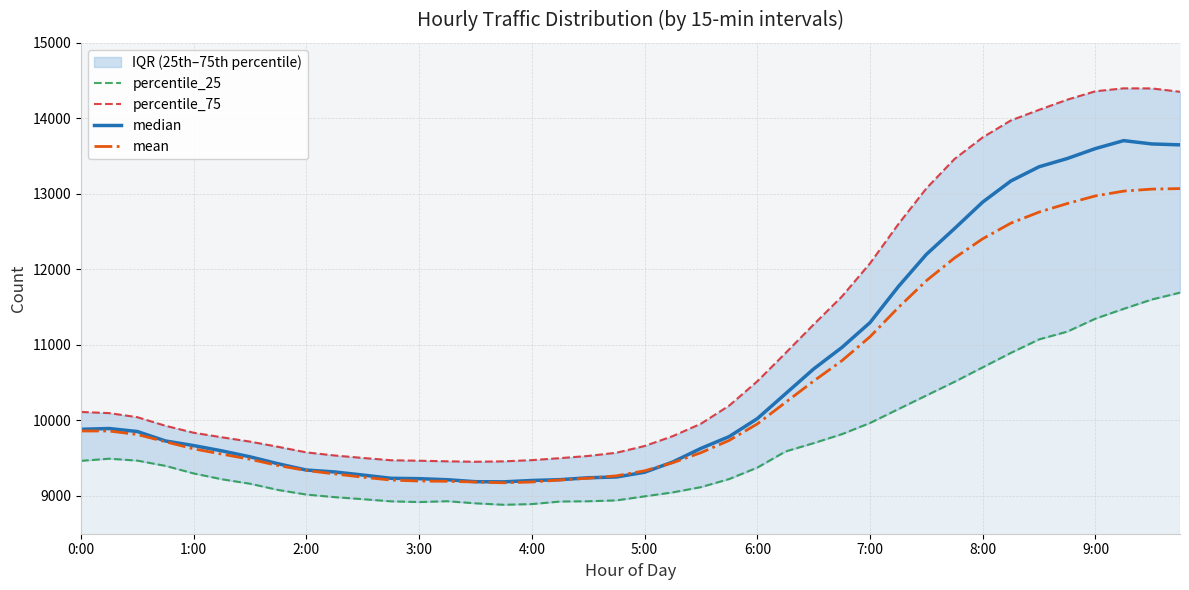

The value of mean at 4:00 is 9184.8. True or false?

True